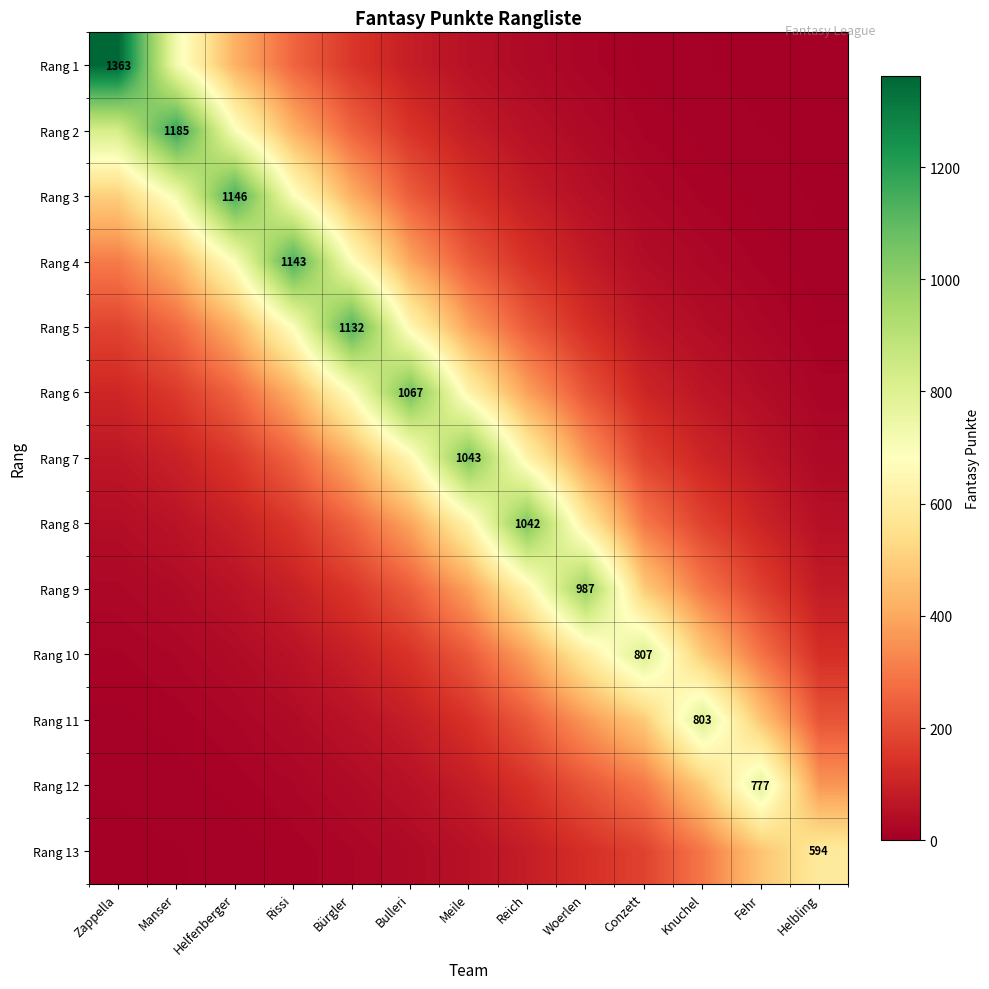

What is the approximate value of Rang 3 at Fehr?

8.6